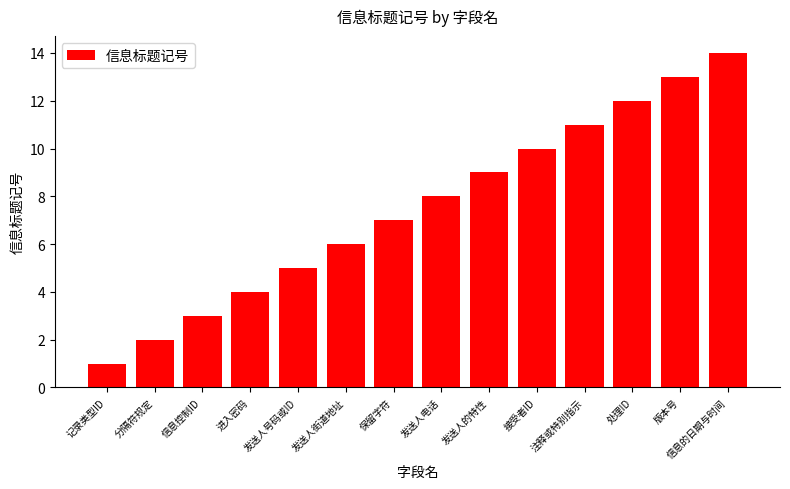

At which category does the chart reach its peak across all series?

信息的日期与时间